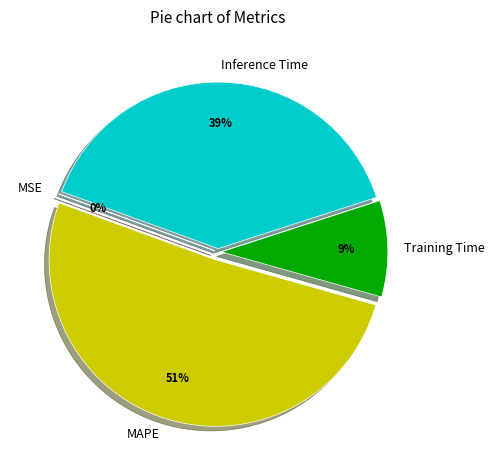

To the nearest percent, what percentage of the pie is Inference Time?

39%